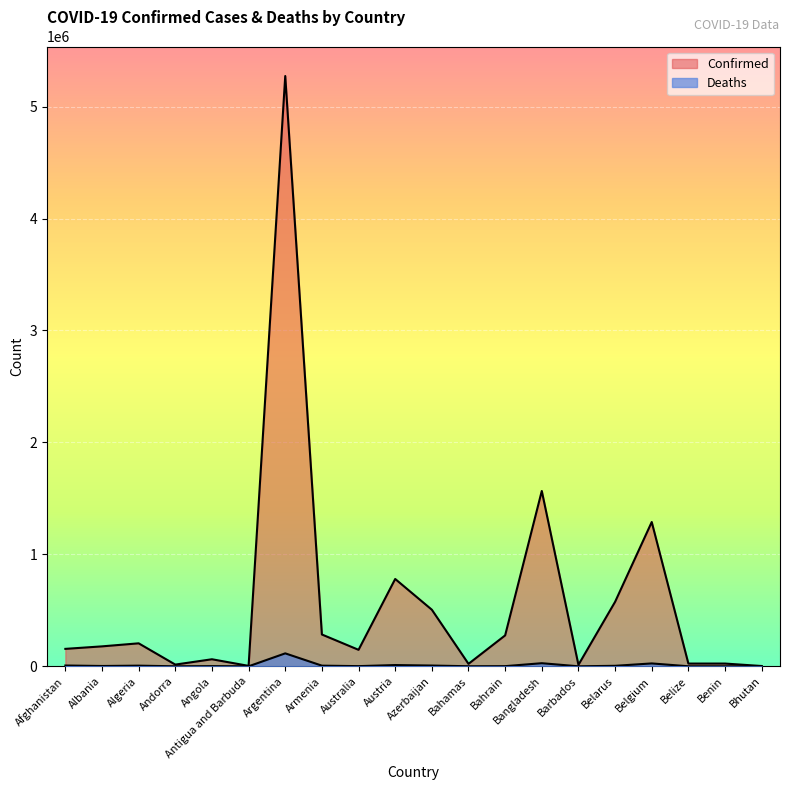

What is the value of the Confirmed point at the 14th from the left?

1566296